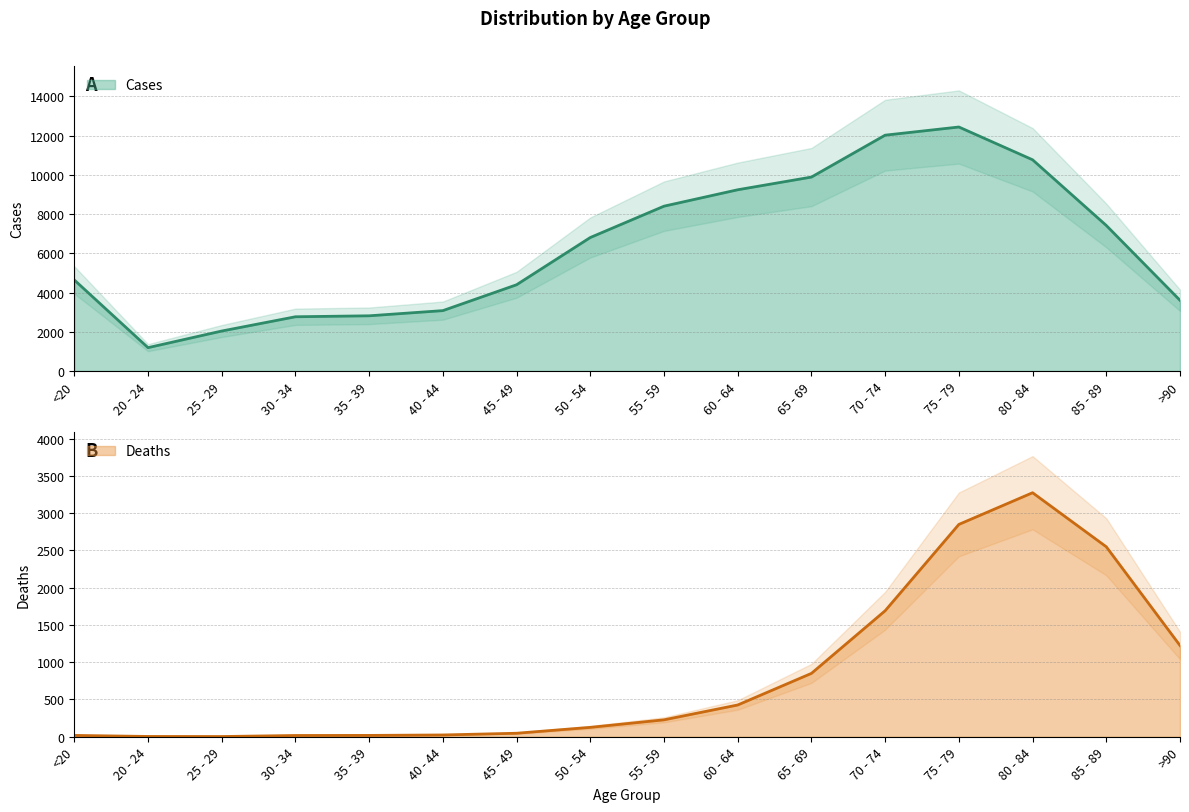

Reading left to right, extract all data points from this chart.

Deaths: <20=18	20 - 24=4	25 - 29=3	30 - 34=17	35 - 39=18	40 - 44=24	45 - 49=47	50 - 54=126	55 - 59=227	60 - 64=426	65 - 69=850	70 - 74=1690	75 - 79=2848	80 - 84=3273	85 - 89=2548	>90=1224
Cases: <20=4641	20 - 24=1191	25 - 29=2038	30 - 34=2765	35 - 39=2814	40 - 44=3078	45 - 49=4396	50 - 54=6803	55 - 59=8400	60 - 64=9236	65 - 69=9883	70 - 74=12018	75 - 79=12434	80 - 84=10764	85 - 89=7417	>90=3604